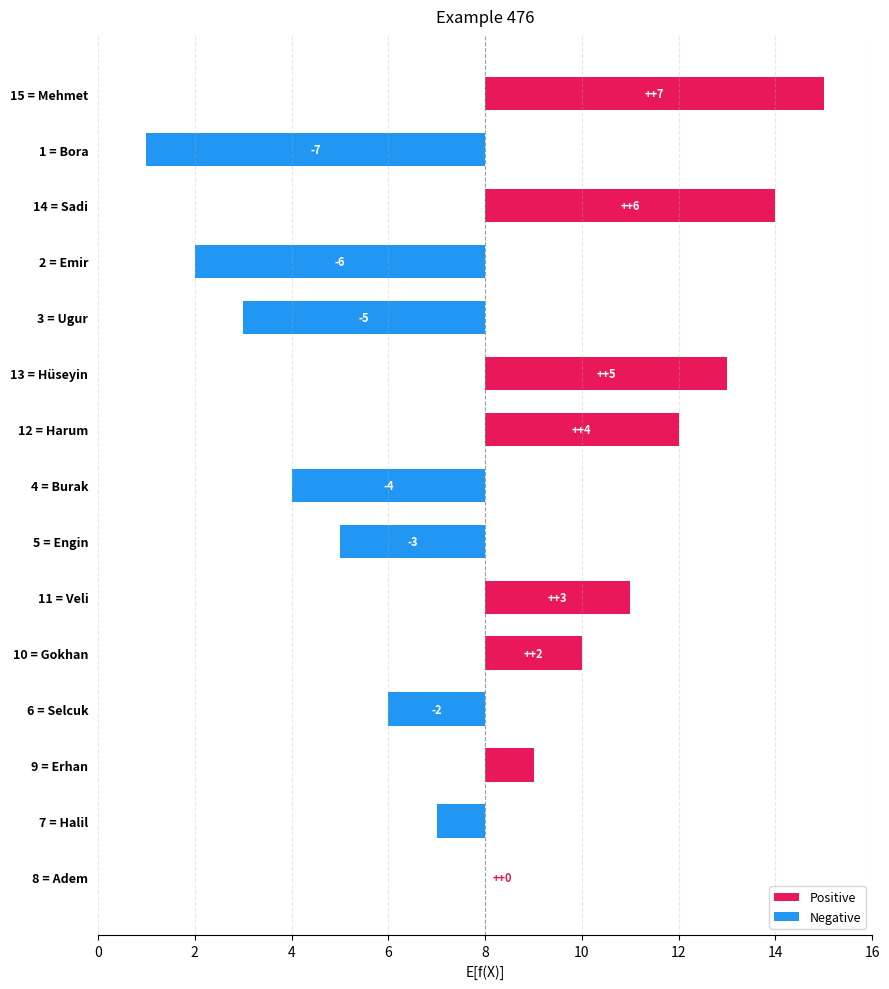

What is the approximate value at Selcuk, to the nearest 5?

5